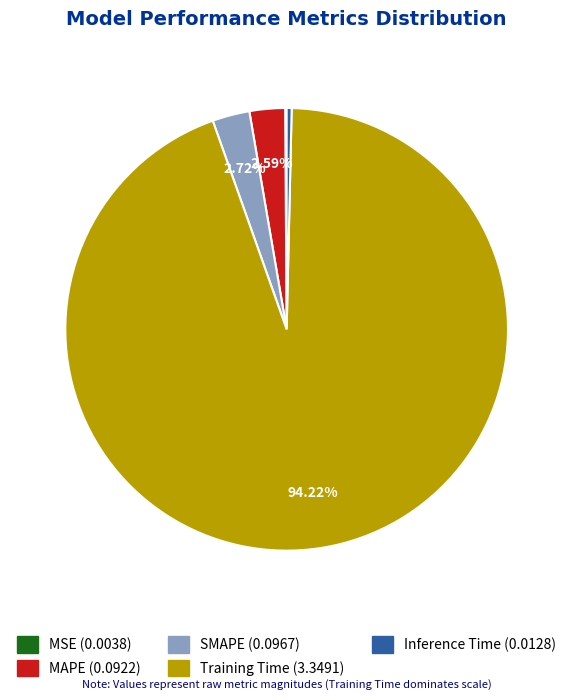

What is the change in value from SMAPE to Training Time?

+3.3